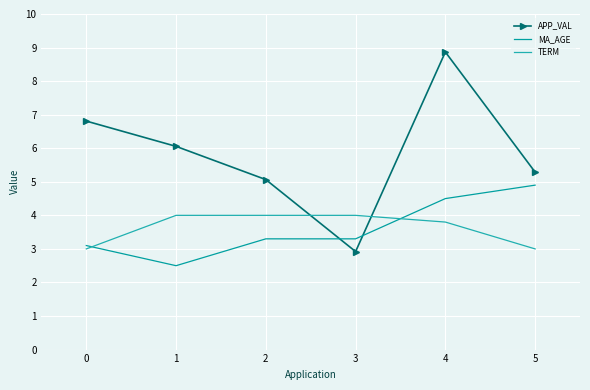

Reading right to left, what are all the values shown in this chart?

APP_VAL: 5.3	8.9	2.9	5.1	6.1	6.8
MA_AGE: 4.9	4.5	3.3	3.3	2.5	3.1
TERM: 3.0	3.8	4.0	4.0	4.0	3.0